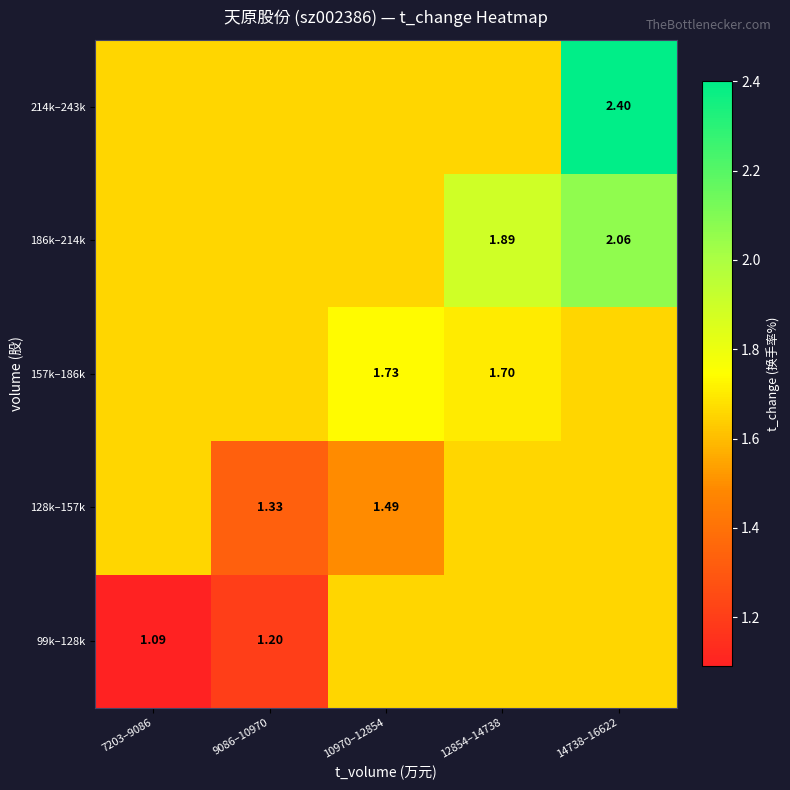

Which category has the highest value in the 128k–157k series?

7203–9086